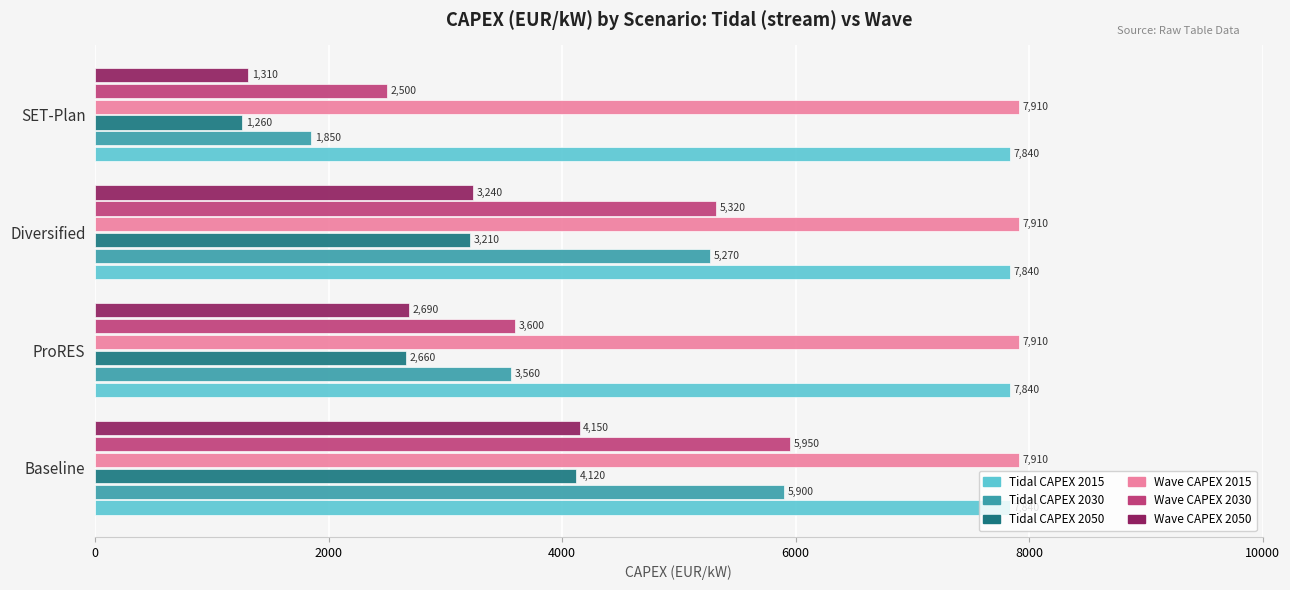

Count the Tidal CAPEX 2050 values in the range 2660 to 4120.

3